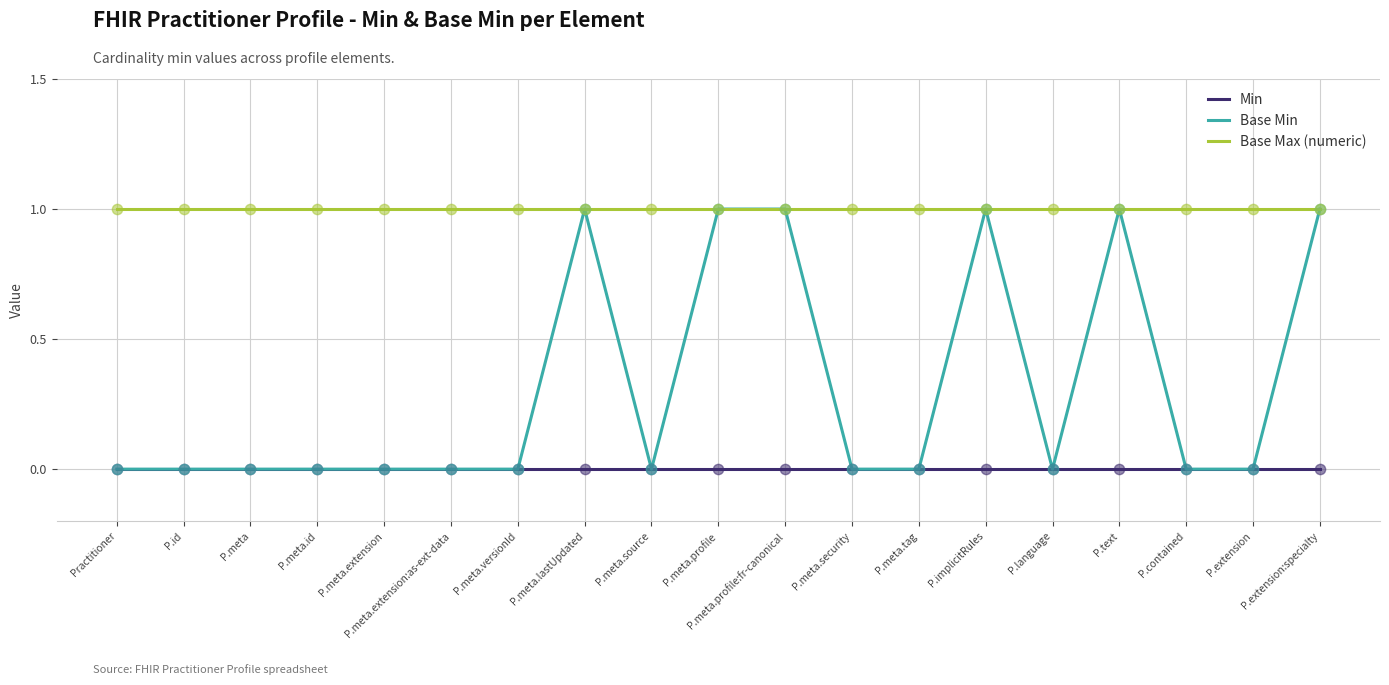

What are all the series names shown in the legend?

Min, Base Min, Base Max (numeric)